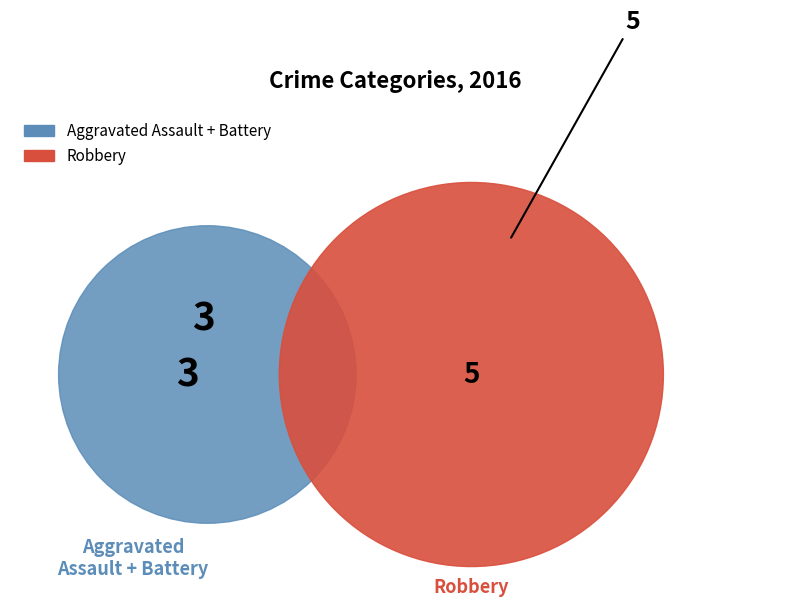

To the nearest percent, what is the difference between the largest and smallest slice percentages?

50%